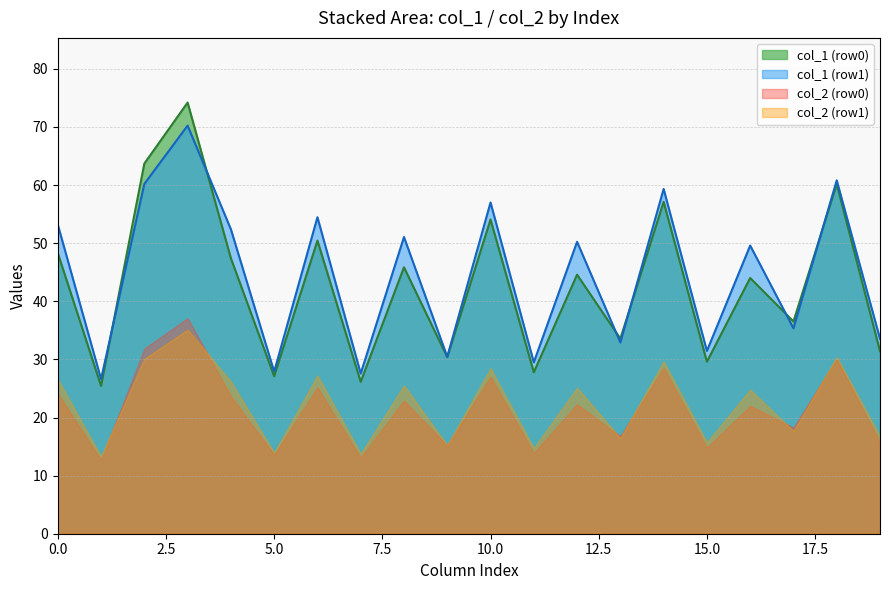

Count the number of data series in this chart.

4